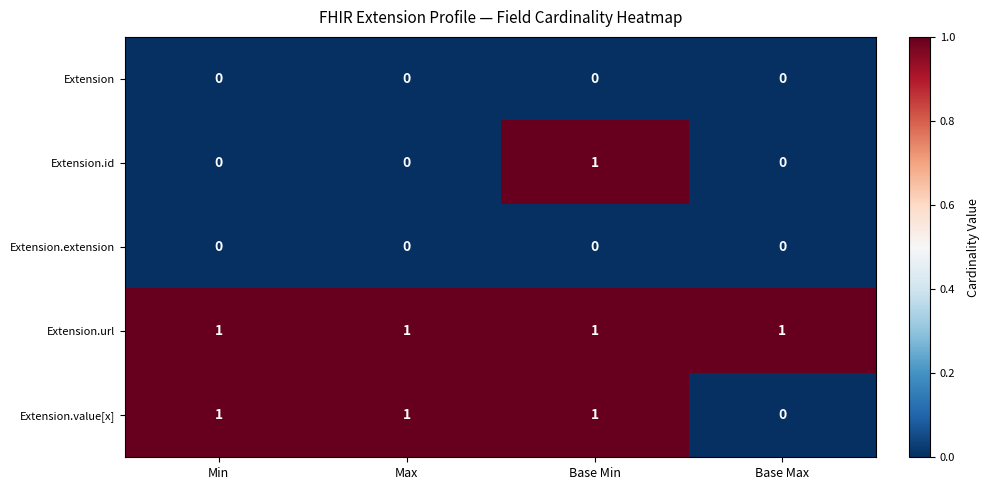

At which category is the sum across all series the highest?

Base Min